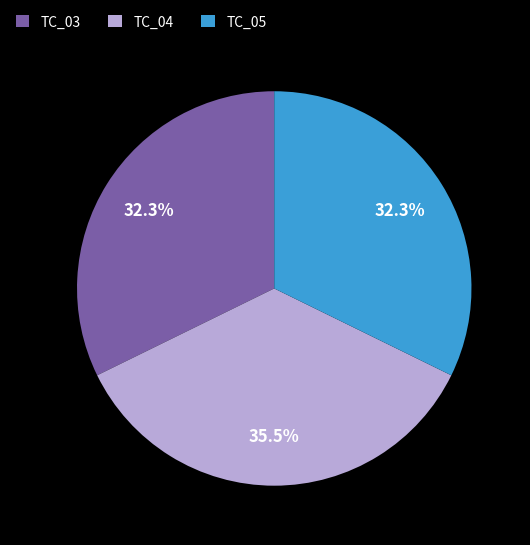

Do TC_04 and TC_03 together represent more than half of the pie?

Yes